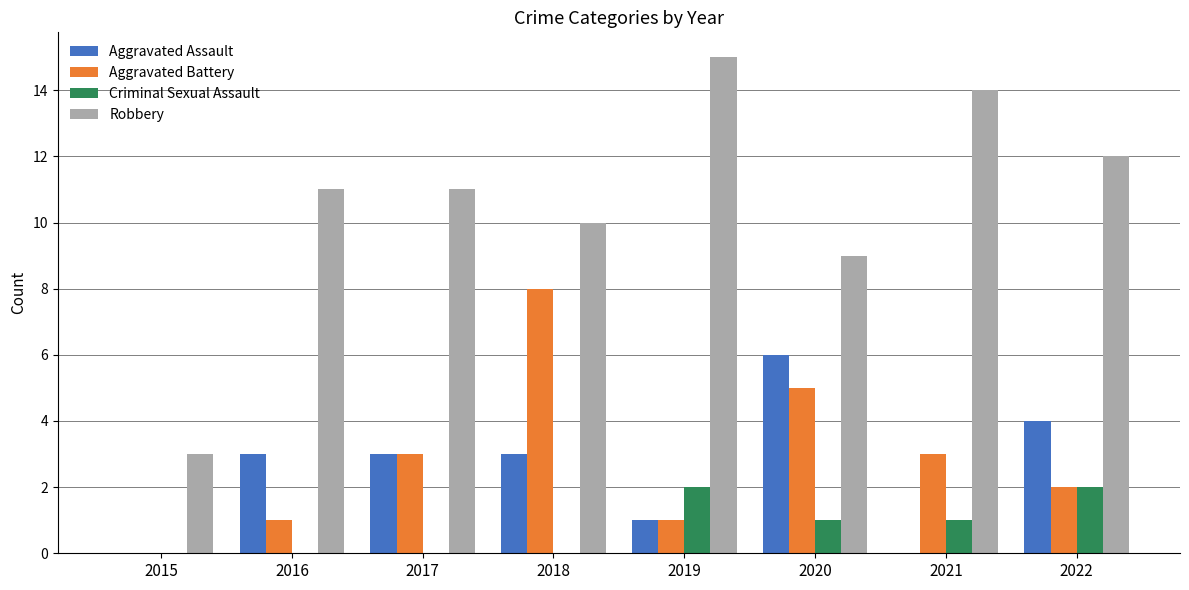

The Aggravated Assault series shows 3 at 2017. True or false?

True